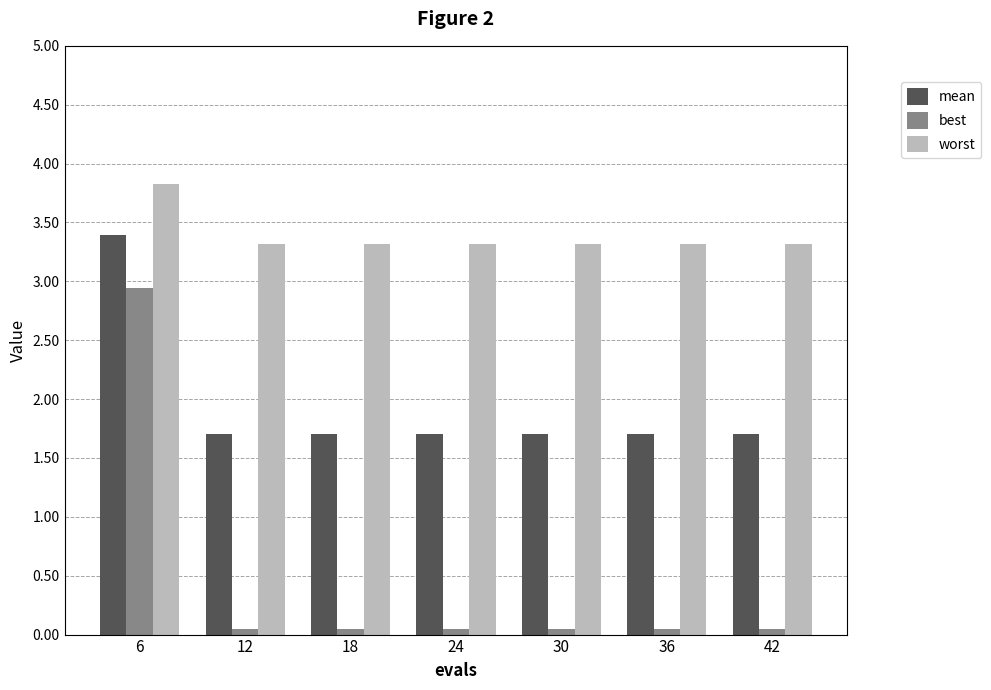

The worst series shows 3.3 at 36. True or false?

True